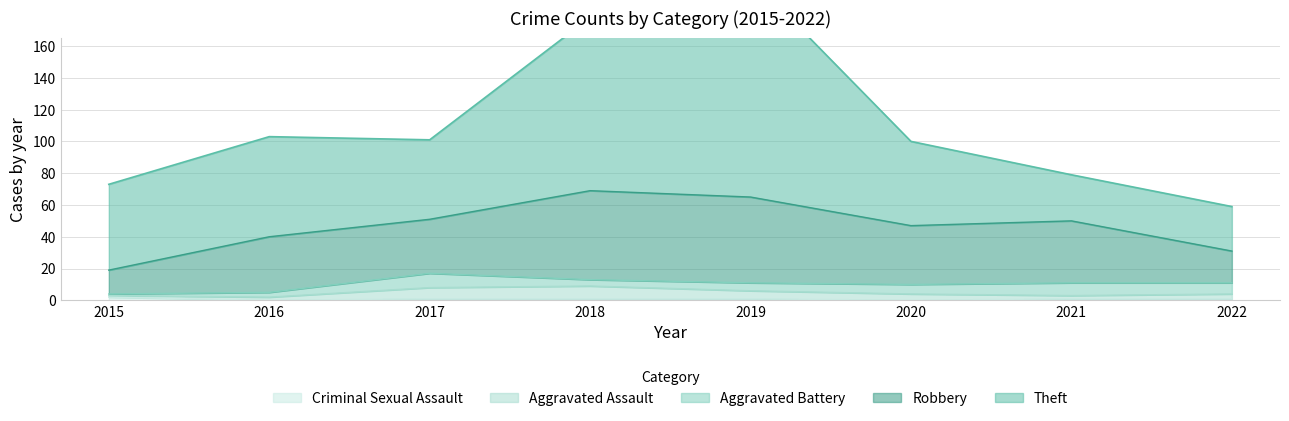

At how many categories does at least one series exceed 68?

2